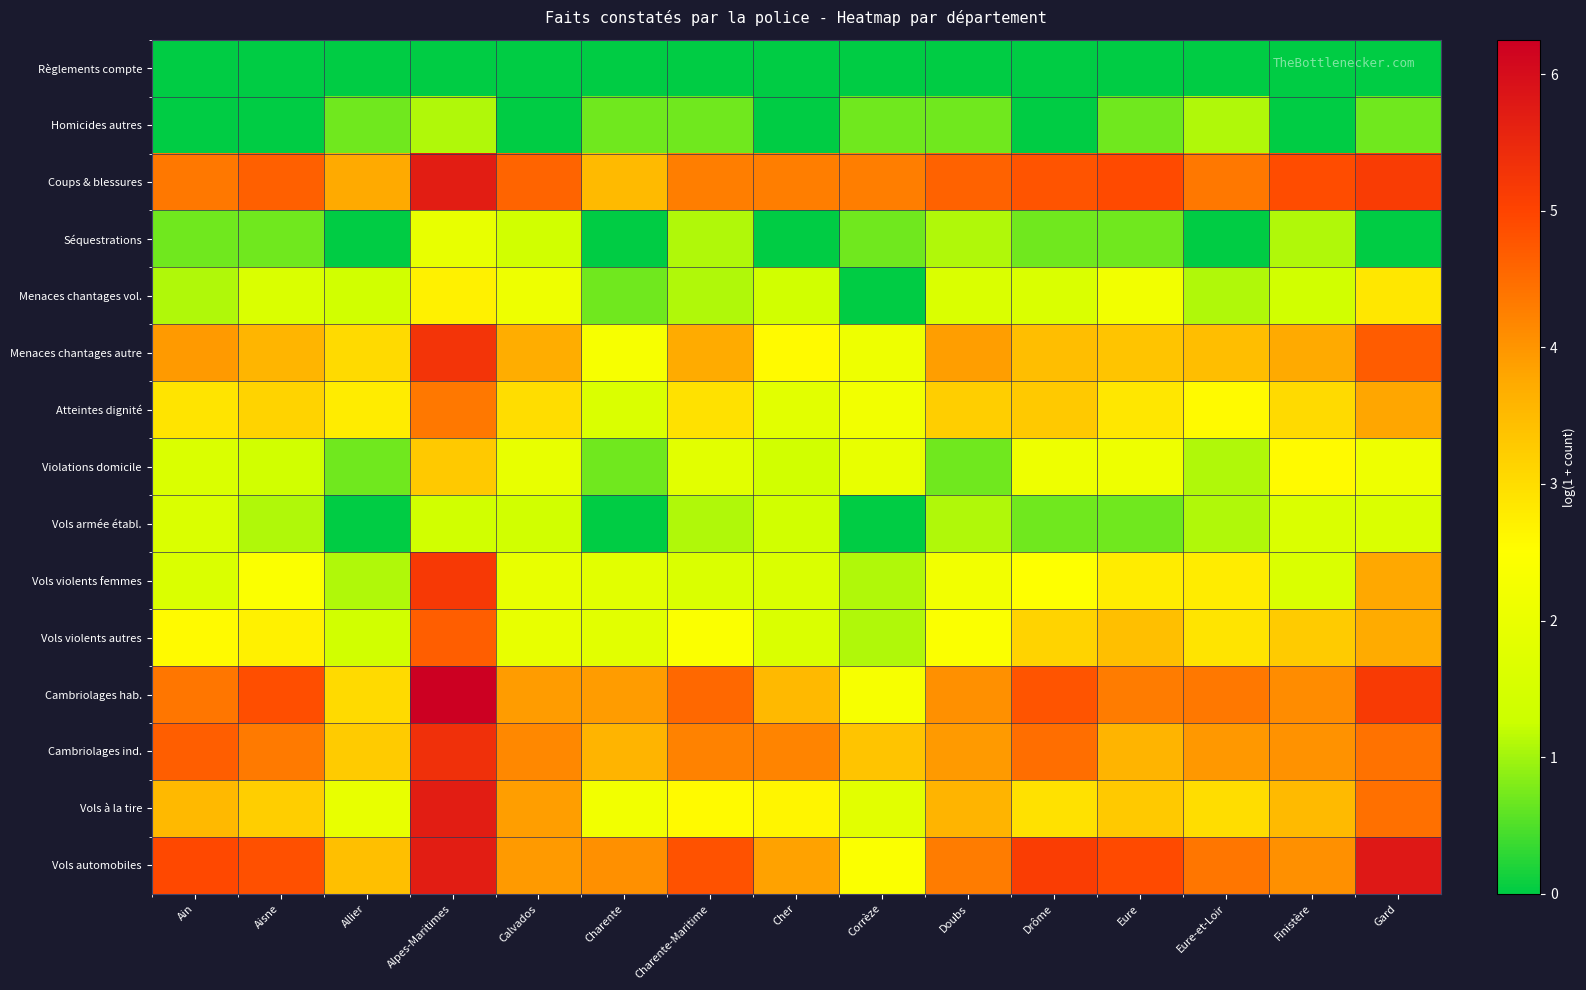

How many categories are shown in the chart?

15